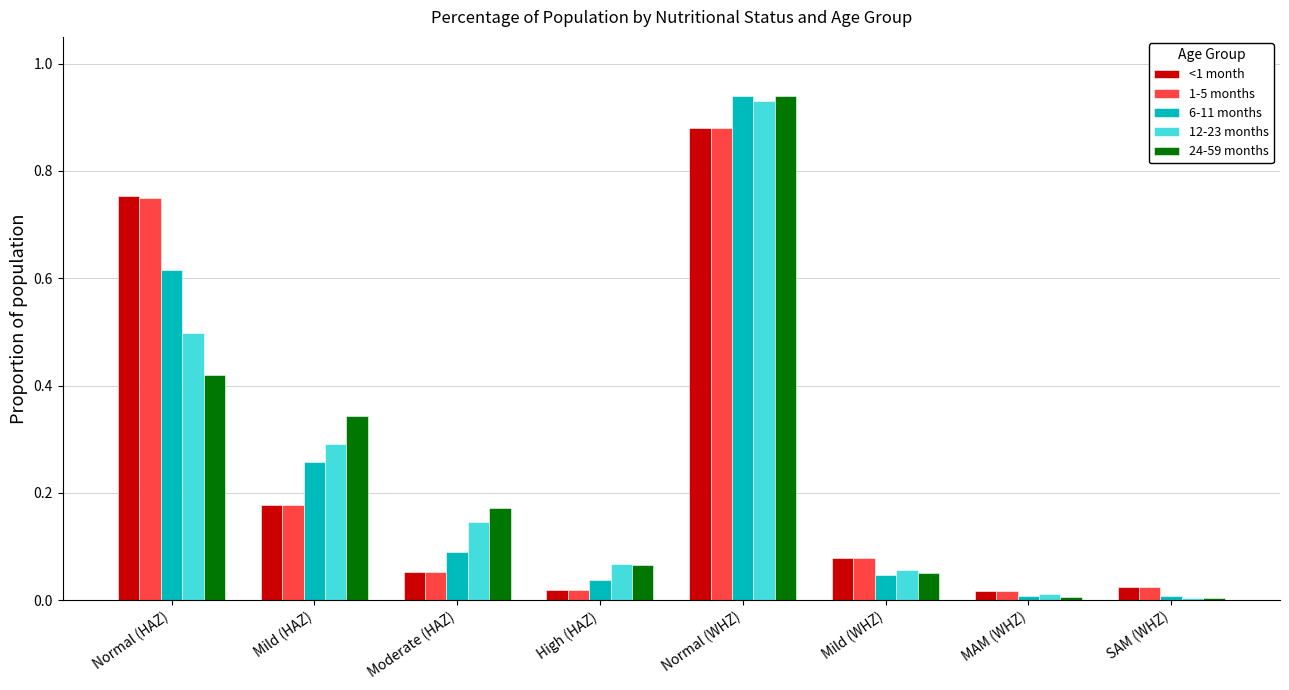

Which label corresponds to the largest value in the chart?

Normal (WHZ)